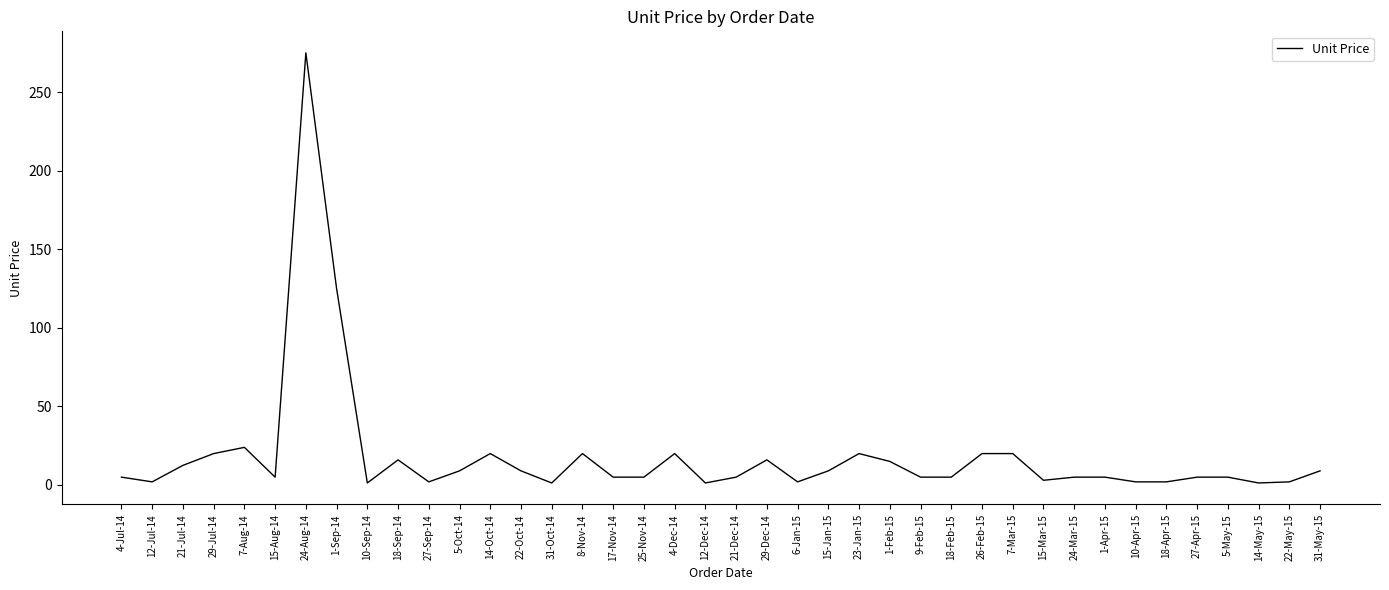

Is it true that the value at 25-Nov-14 is 5.0?

True